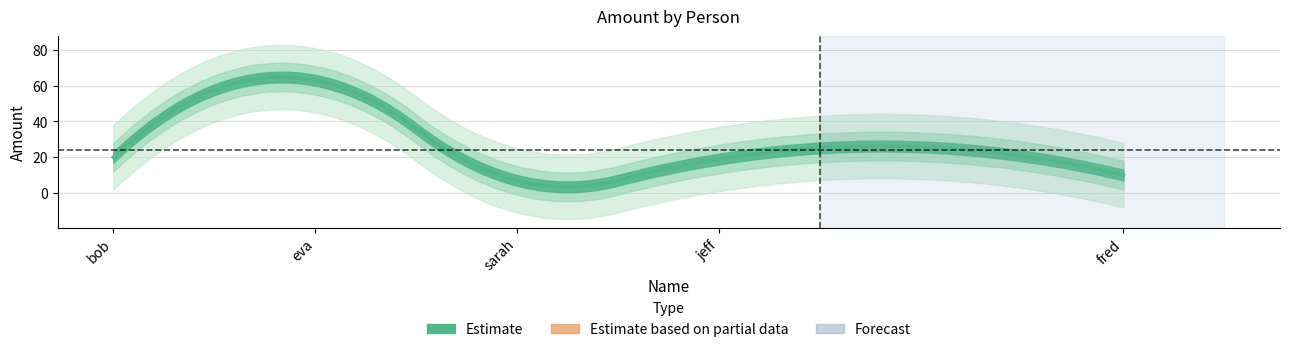

List the labels in order of value, largest first.

eva, bob, jeff, fred, sarah